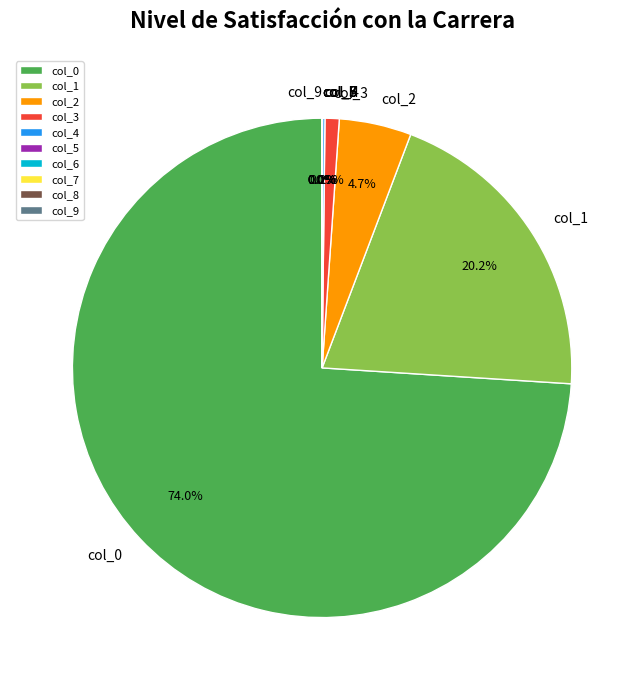

Which category has the smallest portion of the pie?

col_9